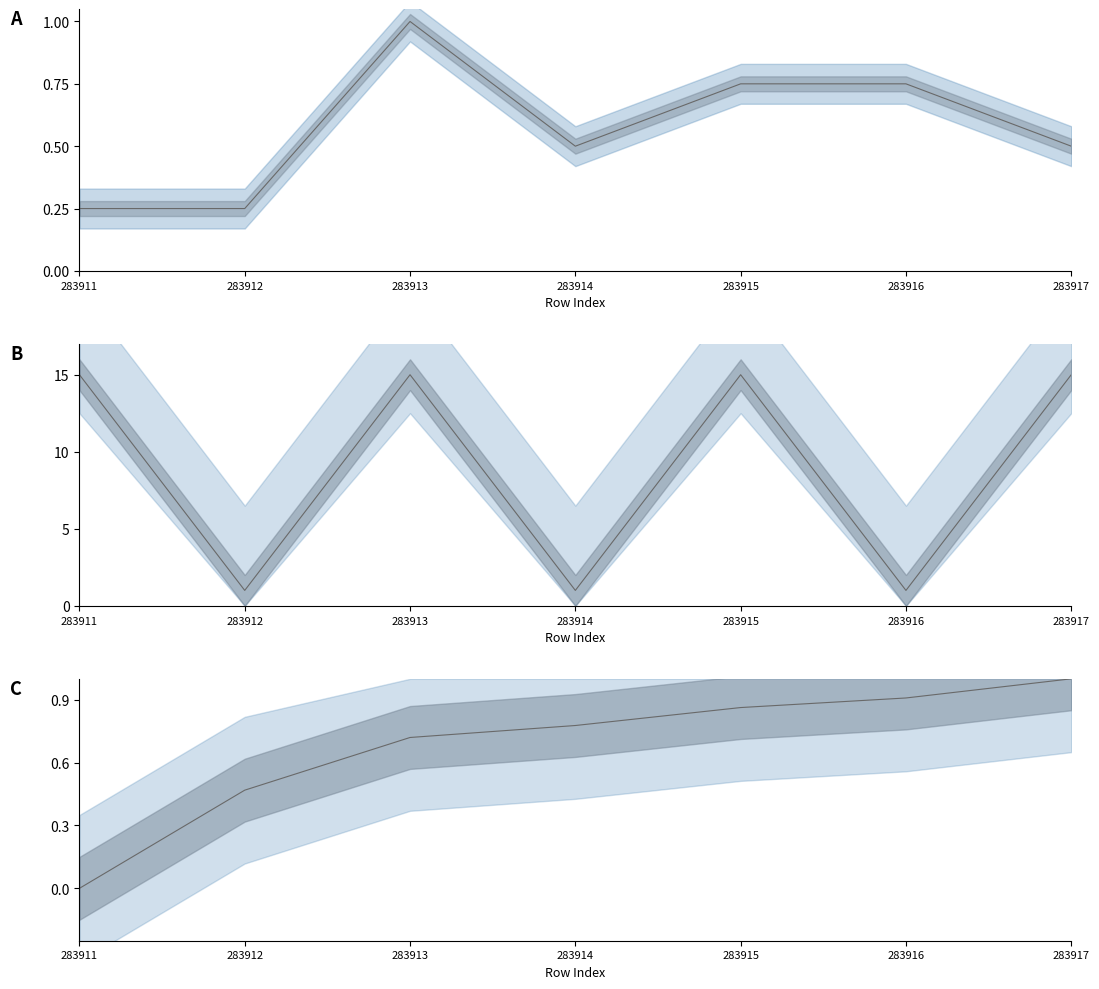

Reading left to right, transcribe all the data shown in this chart.

move_id: 283911=0.0	283912=0.5	283913=0.7	283914=0.8	283915=0.9	283916=0.9	283917=1.0
level: 283911=15.0	283912=1.0	283913=15.0	283914=1.0	283915=15.0	283916=1.0	283917=15.0
order: 283911=0.2	283912=0.2	283913=1.0	283914=0.5	283915=0.8	283916=0.8	283917=0.5